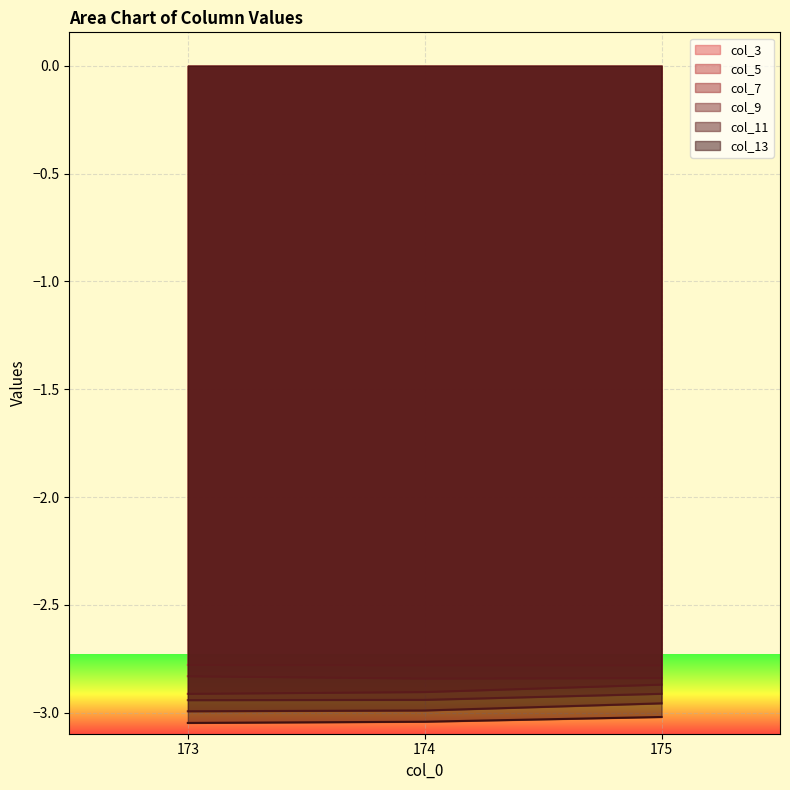

At which label does col_9 reach its minimum?

173